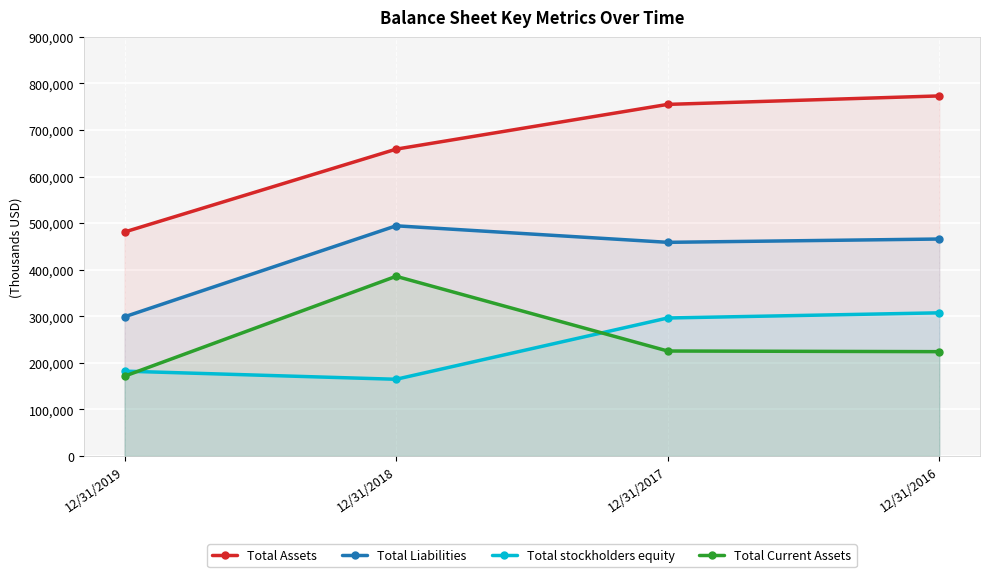

Rank the series by their maximum value, from lowest to highest.

Total stockholders equity, Total Current Assets, Total Liabilities, Total Assets